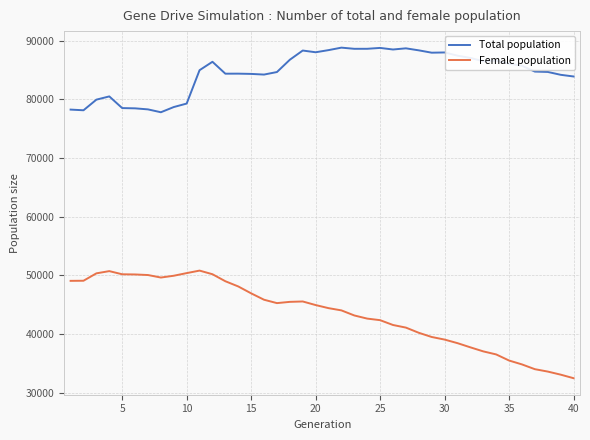

What is the maximum value shown in the chart?

88806